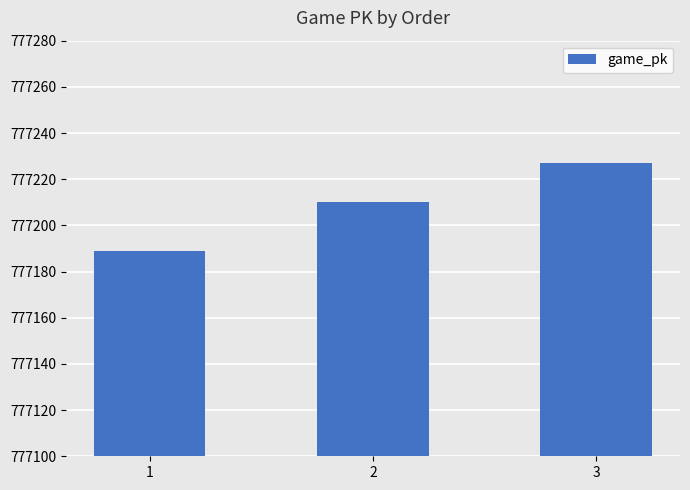

List the labels in order of value, smallest first.

1, 2, 3